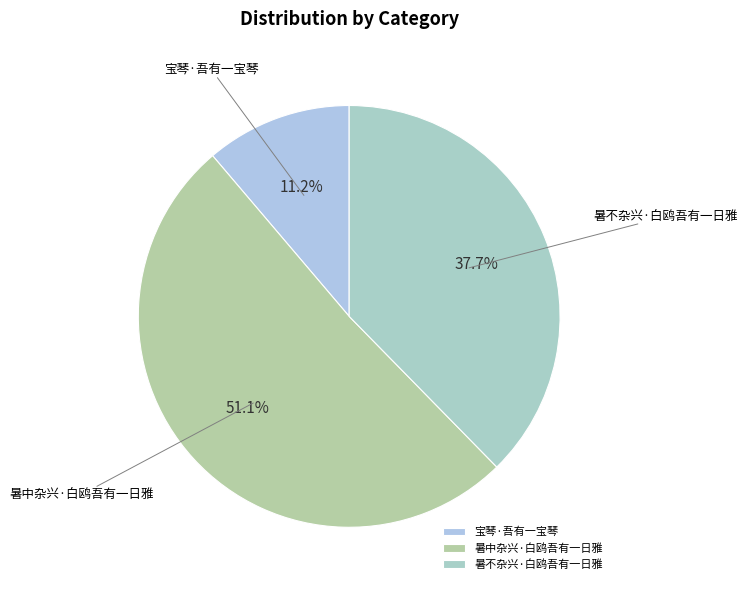

Between 暑不杂兴·白鸥吾有一日雅 and 宝琴·吾有一宝琴, which is larger?

暑不杂兴·白鸥吾有一日雅